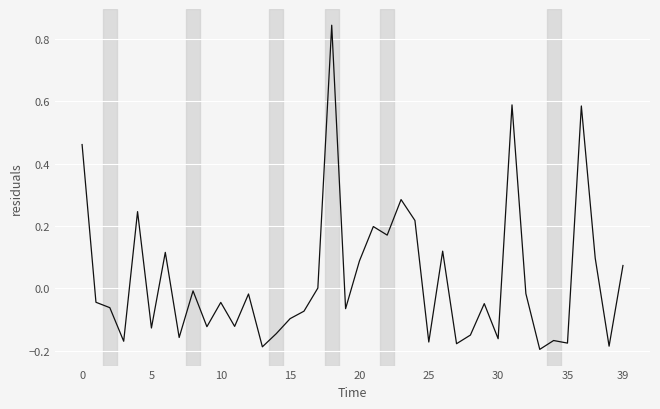

What is the difference between the maximum and minimum values?

1.0